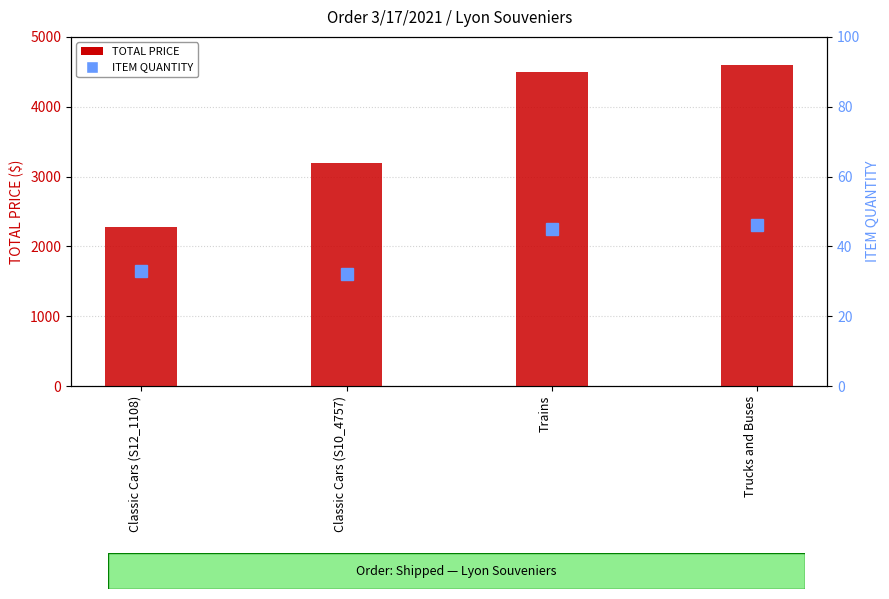

At which label is TOTAL PRICE closest to 3440?

Classic Cars (S10_4757)